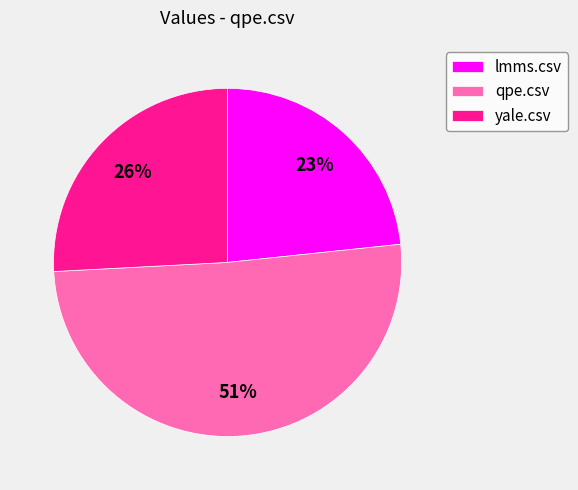

Combined, do lmms.csv and yale.csv account for over 50%?

No